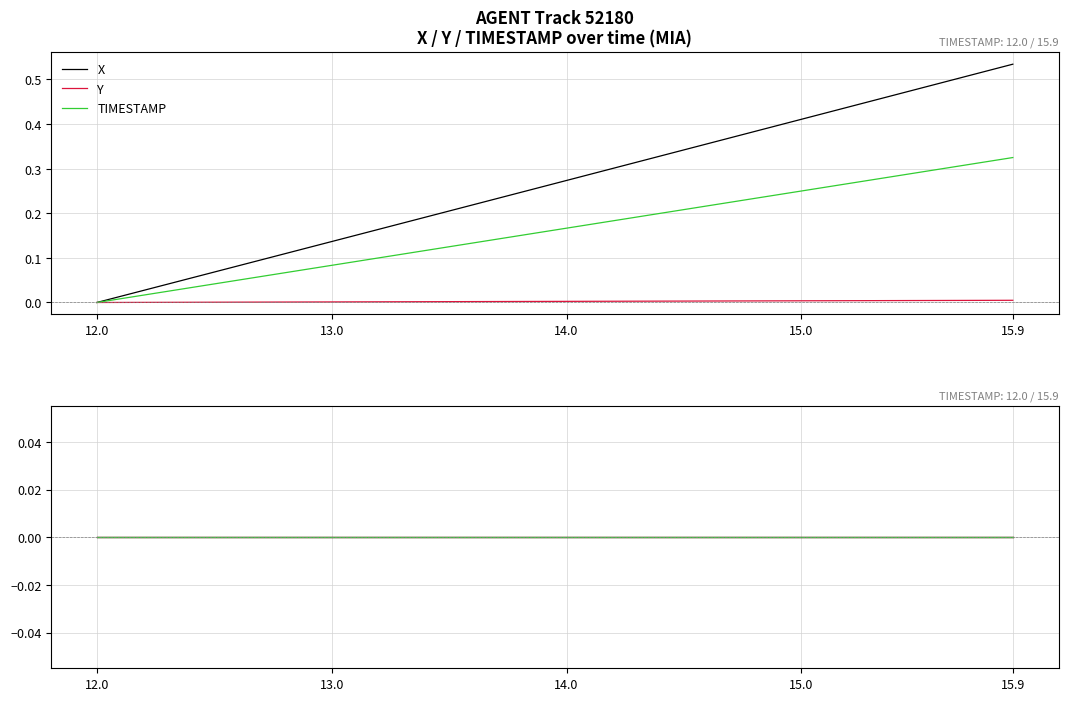

What is the average value of the TIMESTAMP series?

0.2